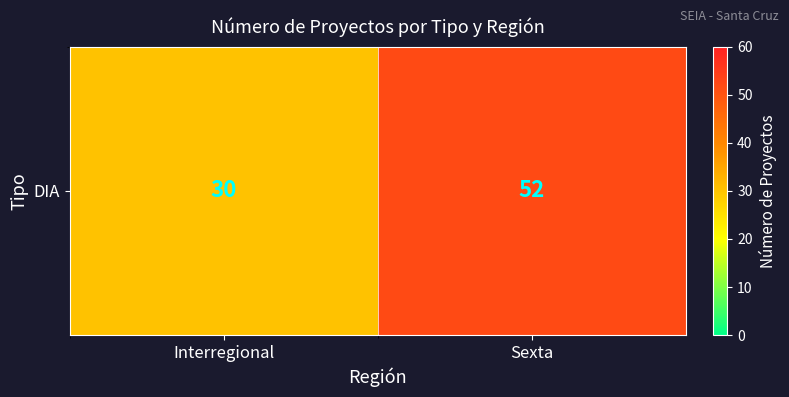

What is the change in value from Interregional to Sexta?

+22